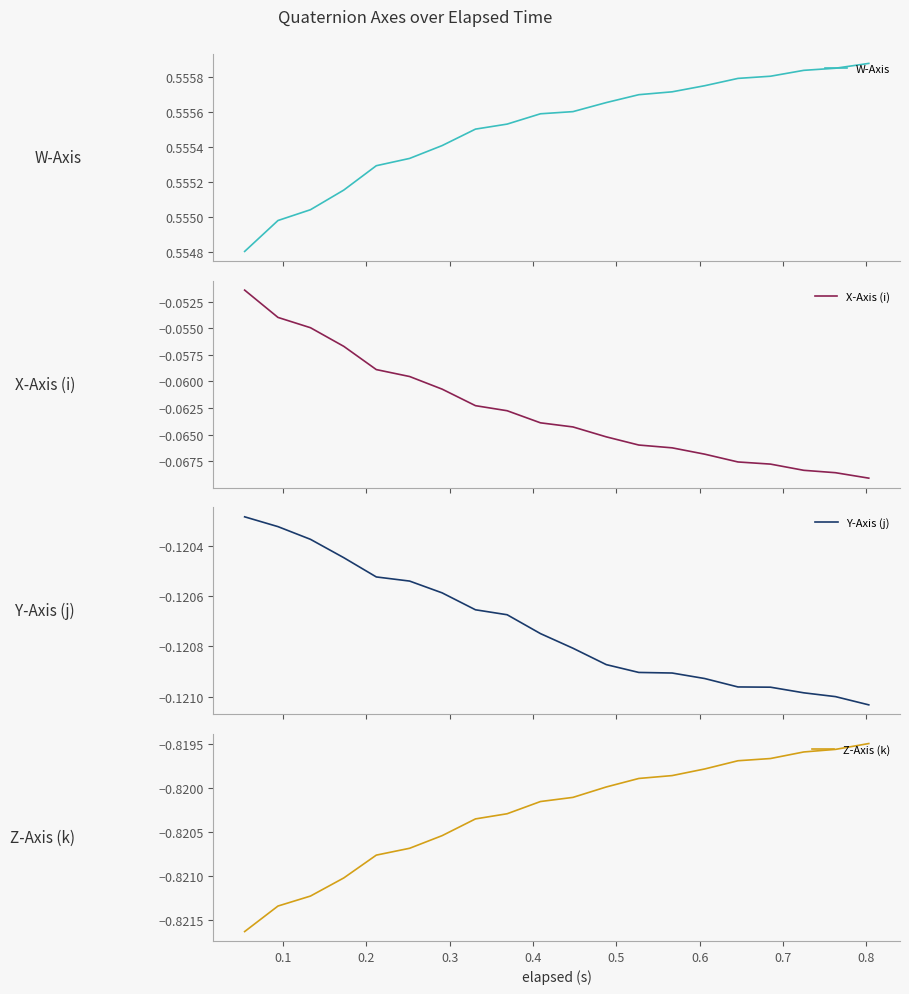

How many lines are shown in the chart?

4